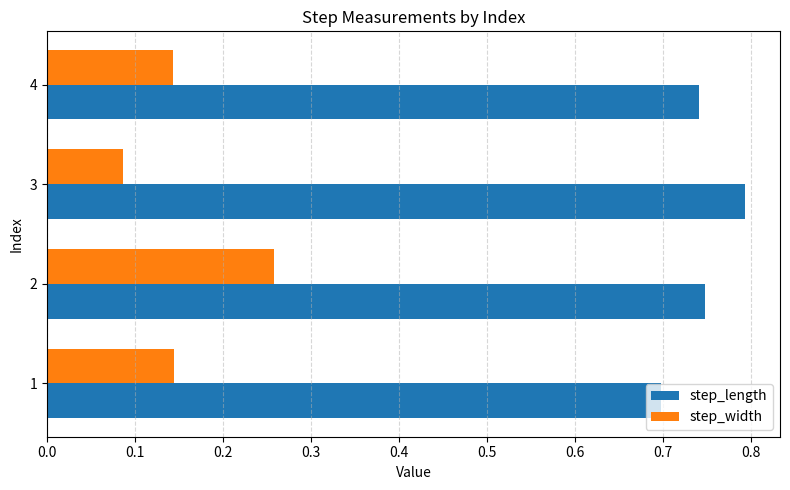

What is the maximum value shown in the chart?

0.8